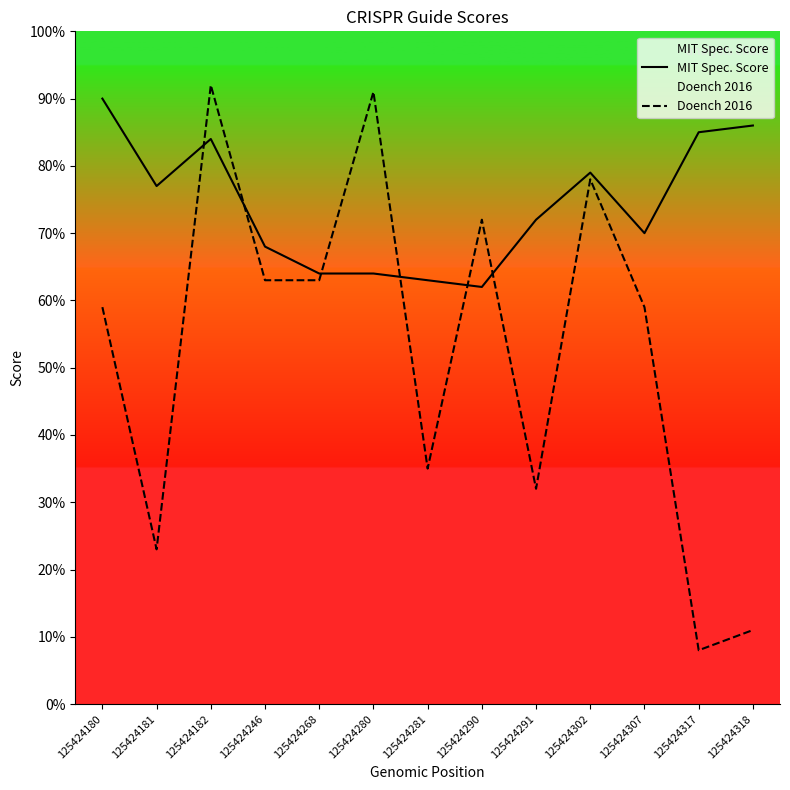

Is the value of Doench 2016 at 125424302 greater than the value of MIT Spec. Score at 125424318?

No